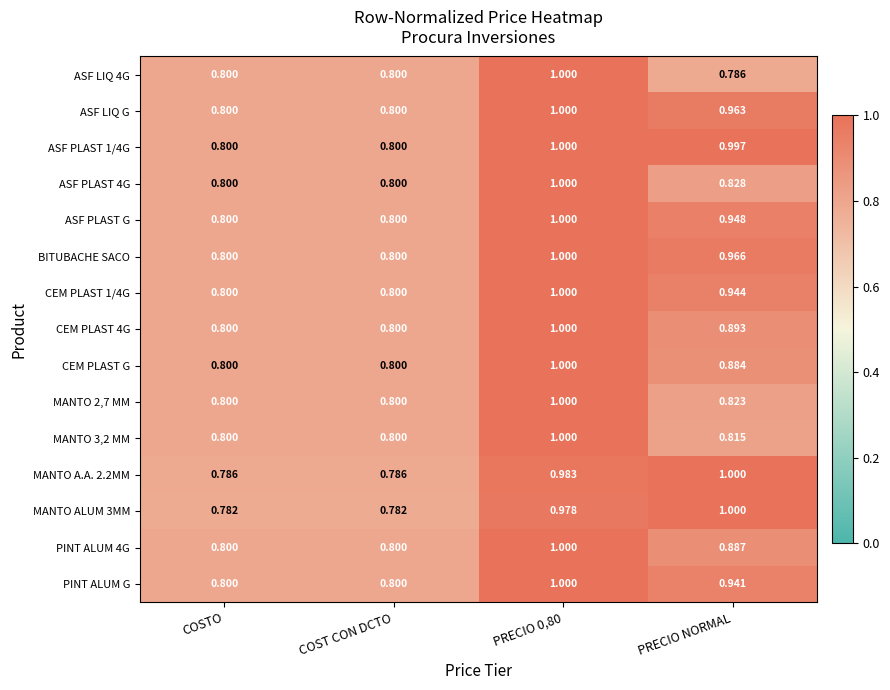

At which label is ASF LIQ 4G closest to 0?

PRECIO NORMAL